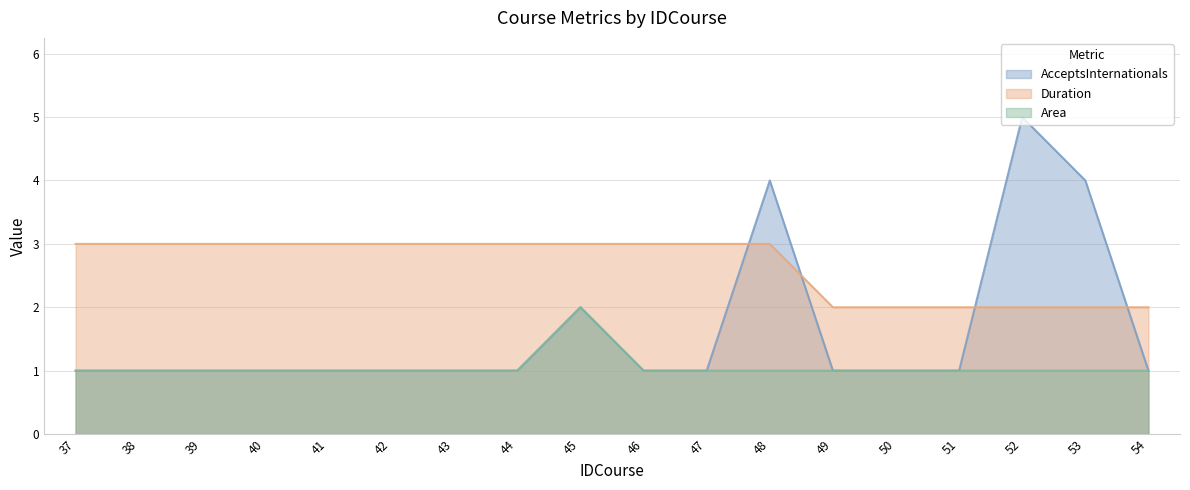

In AcceptsInternationals, how many points are higher than both neighbors (excluding endpoints)?

3